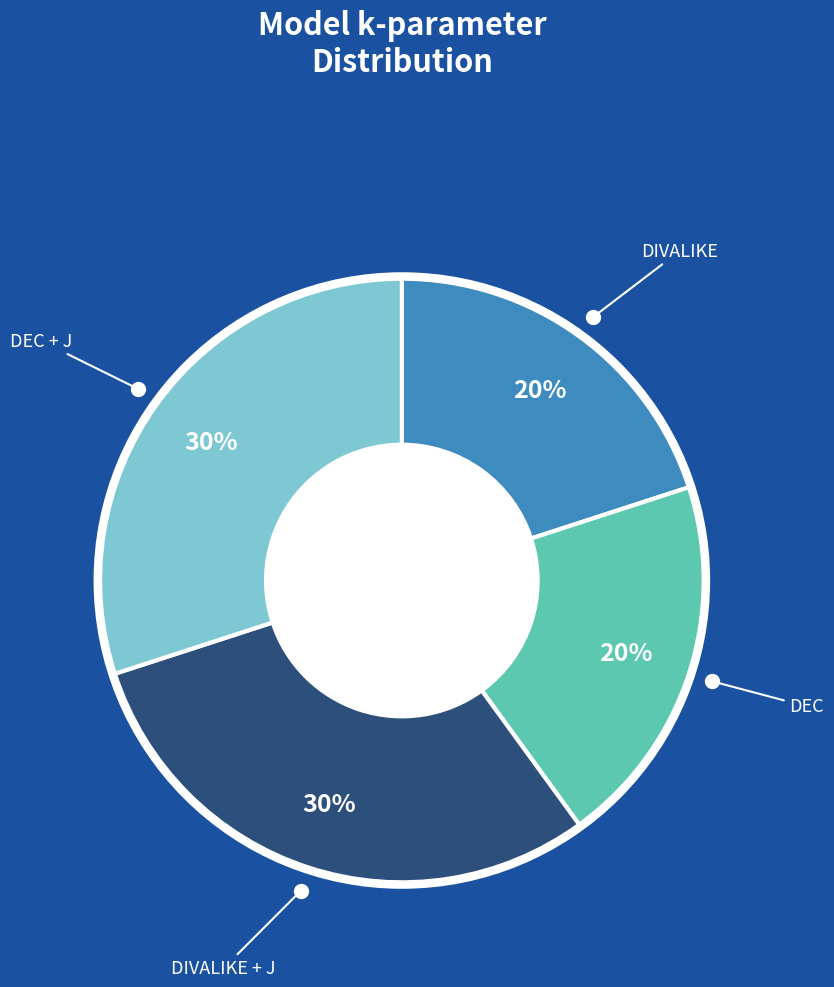

To the nearest percent, what is the average slice percentage?

25%